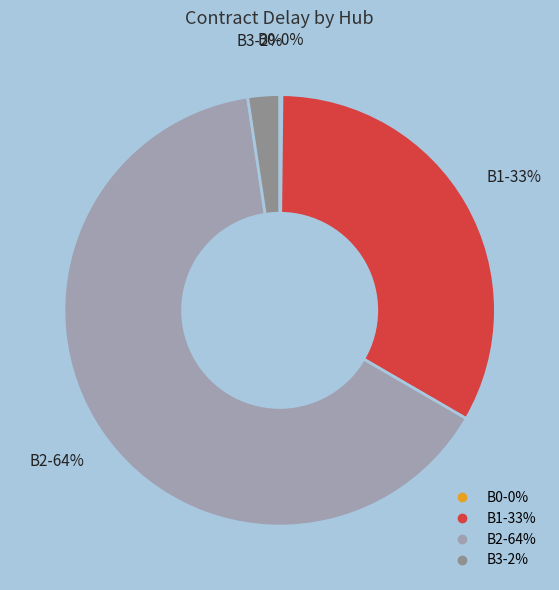

Does any single category account for the majority?

Yes